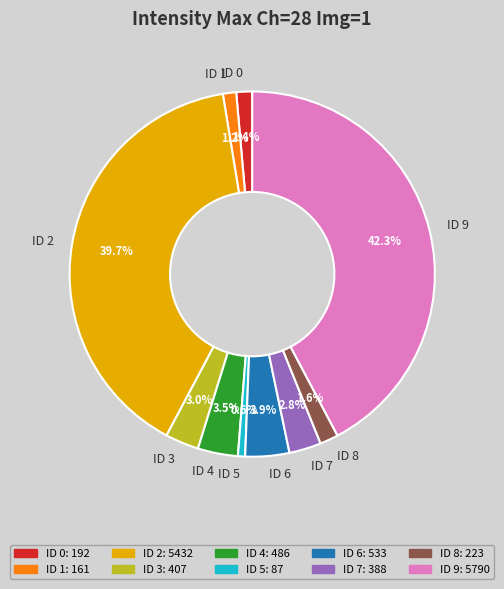

To the nearest percent, what is the difference between the largest and smallest slice percentages?

42%